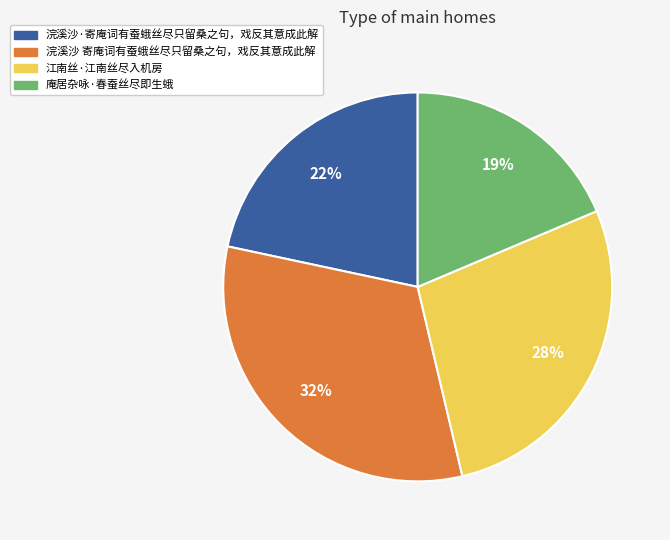

Is 浣溪沙·寄庵词有蚕蛾丝尽只留桑之句，戏反其意成此解 the majority of the pie?

No